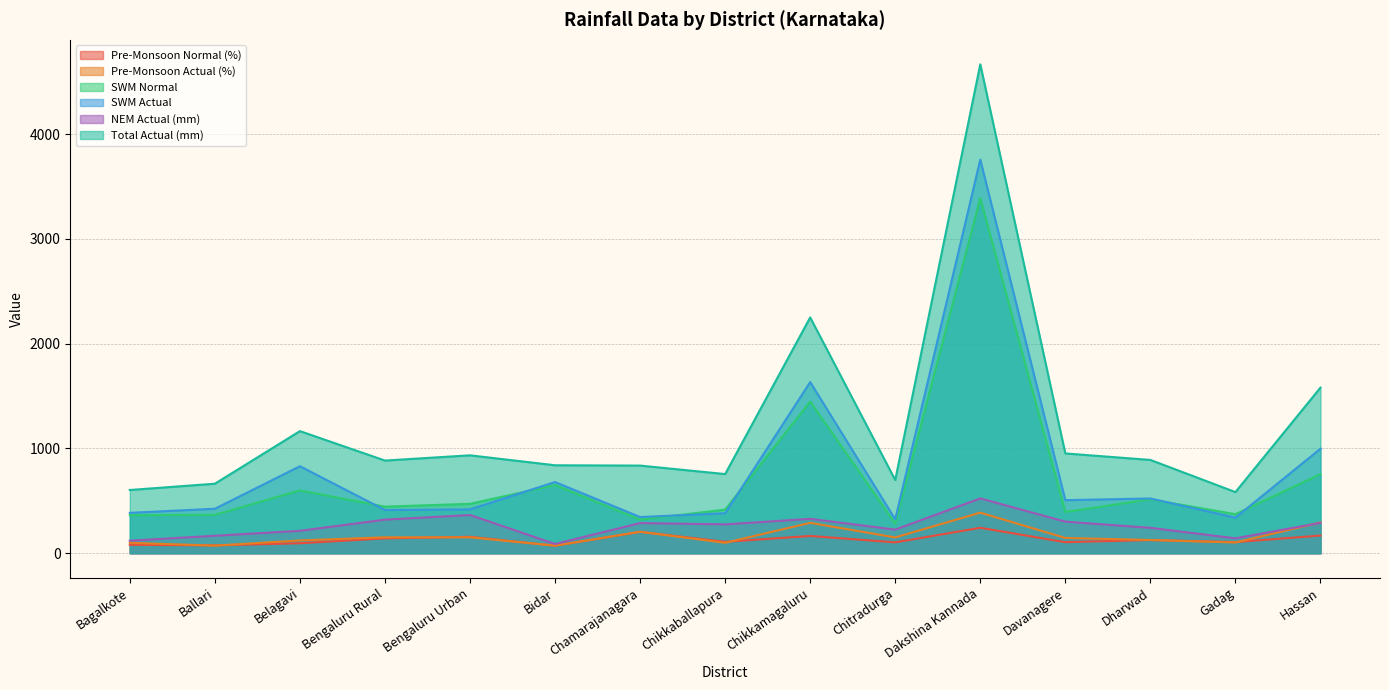

What position from the left is Bengaluru Urban?

5